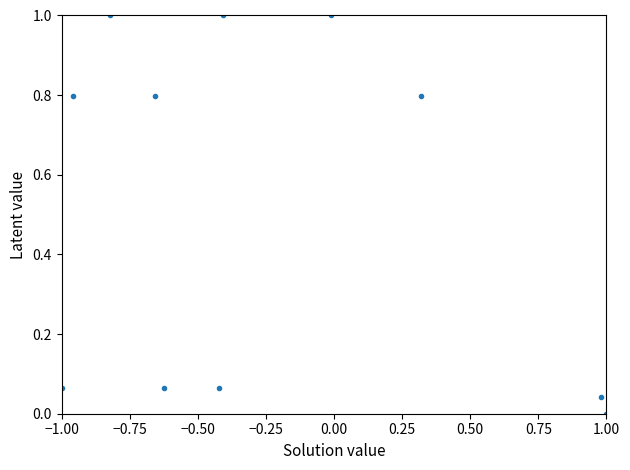

What is the range of X values (max minus min)?

2.0